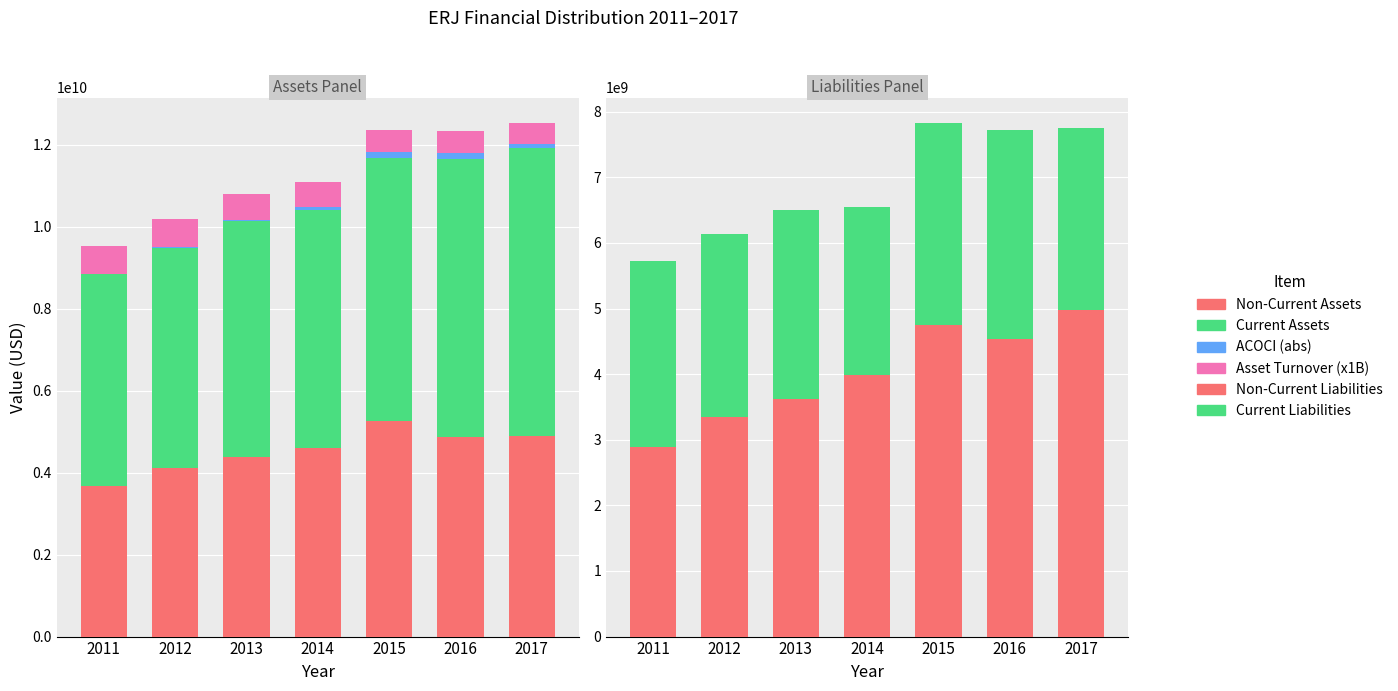

Reading right to left, transcribe all the data shown in this chart.

Non-Current Assets: 2017=4884500000	2016=4882900000	2015=5257900000	2014=4600300000	2013=4374700000	2012=4122200000	2011=3684800000
Current Assets: 2017=7051700000	2016=6781700000	2015=6411600000	2014=5810700000	2013=5767800000	2012=5358700000	2011=5163900000
ACOCI (abs): 2017=98100000	2016=143000000	2015=149500000	2014=75700000	2013=33900000	2012=26800000	2011=2600000
Asset Turnover (x1B): 2017=495000000	2016=533000000	2015=537000000	2014=612000000	2013=635000000	2012=673000000	2011=672000000
Non-Current Liabilities: 2017=4971600000	2016=4542500000	2015=4745400000	2014=3993300000	2013=3617600000	2012=3341900000	2011=2892500000
Current Liabilities: 2017=2782600000	2016=3180900000	2015=3080400000	2014=2552900000	2013=2892700000	2012=2788700000	2011=2838400000